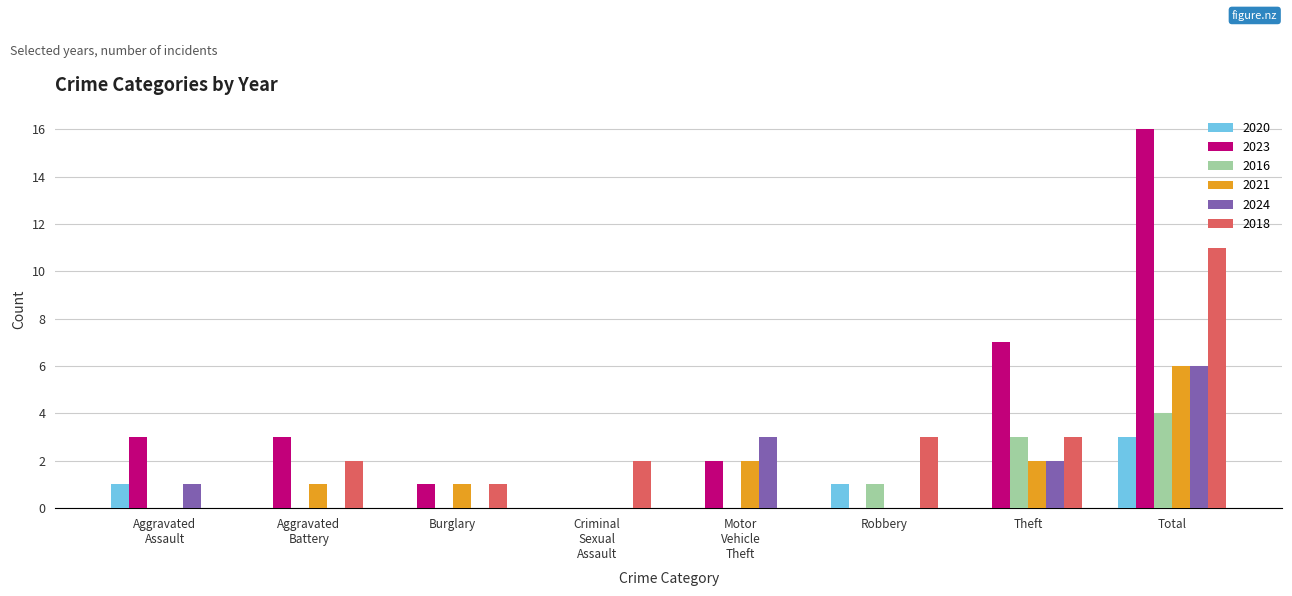

Is it true that 2016 equals 2 at Burglary?

False